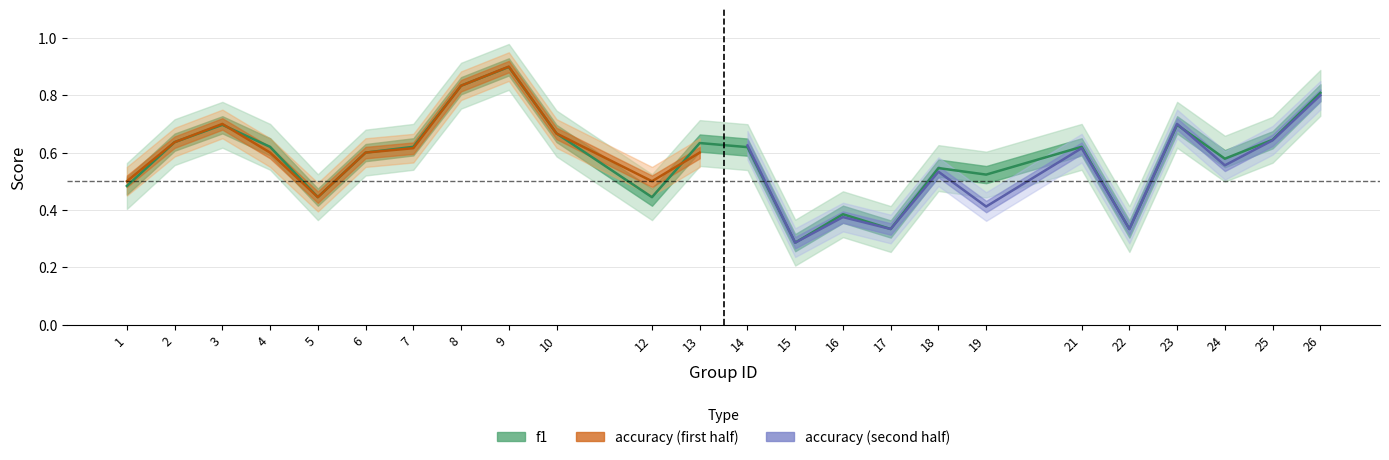

Where is the first local minimum?

5